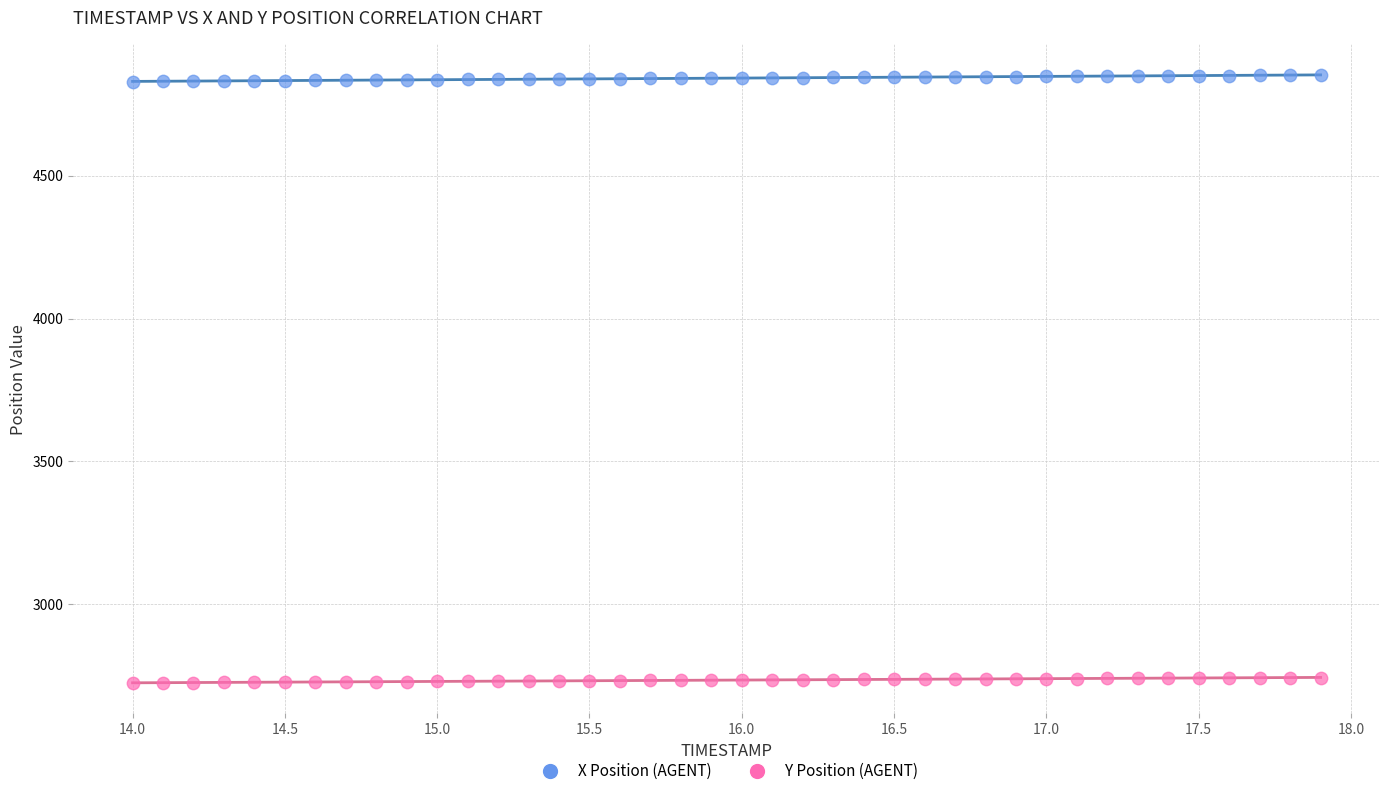

What are all the series names shown in the legend?

X Position (AGENT), Y Position (AGENT)